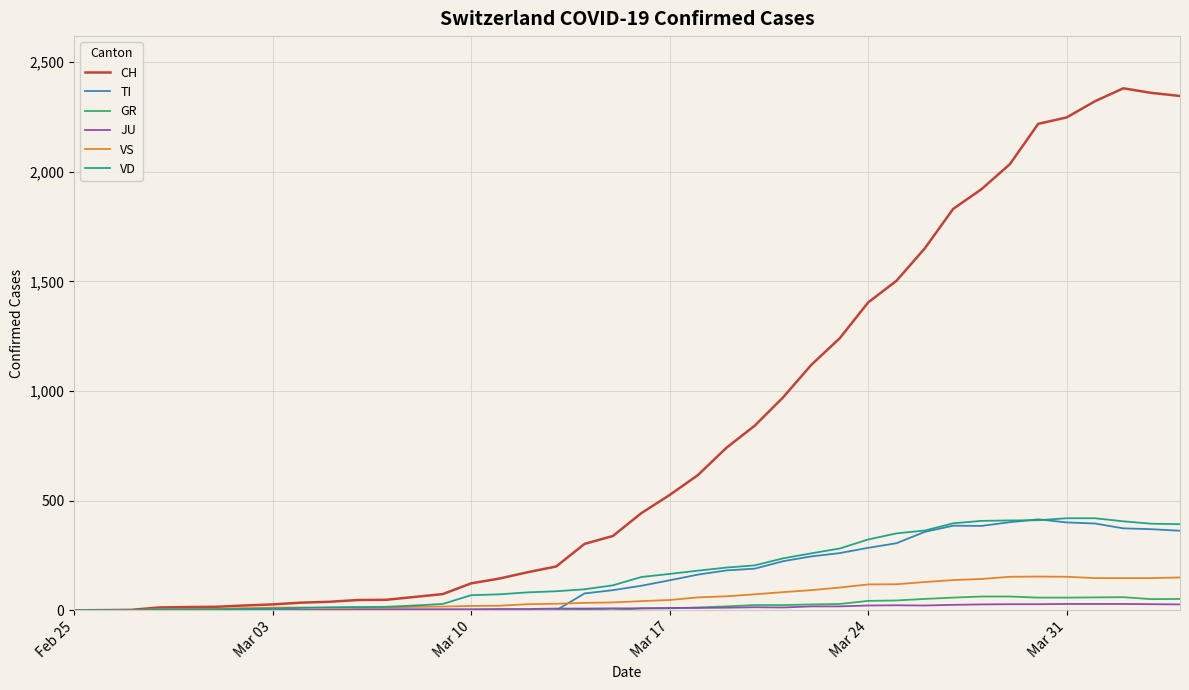

What is the maximum value shown in the chart?

2381